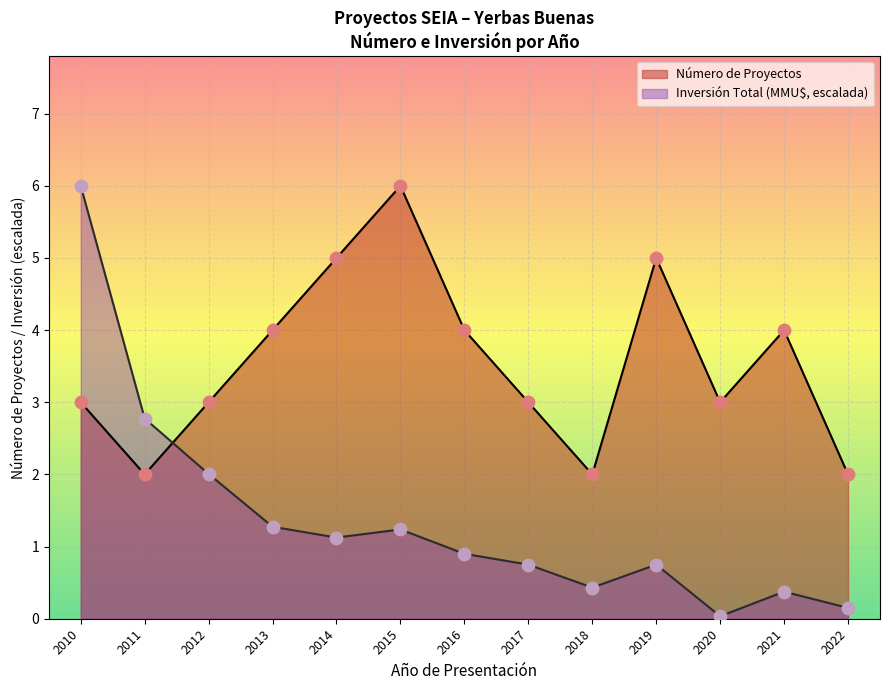

Which series has the largest total across all categories?

Número de Proyectos